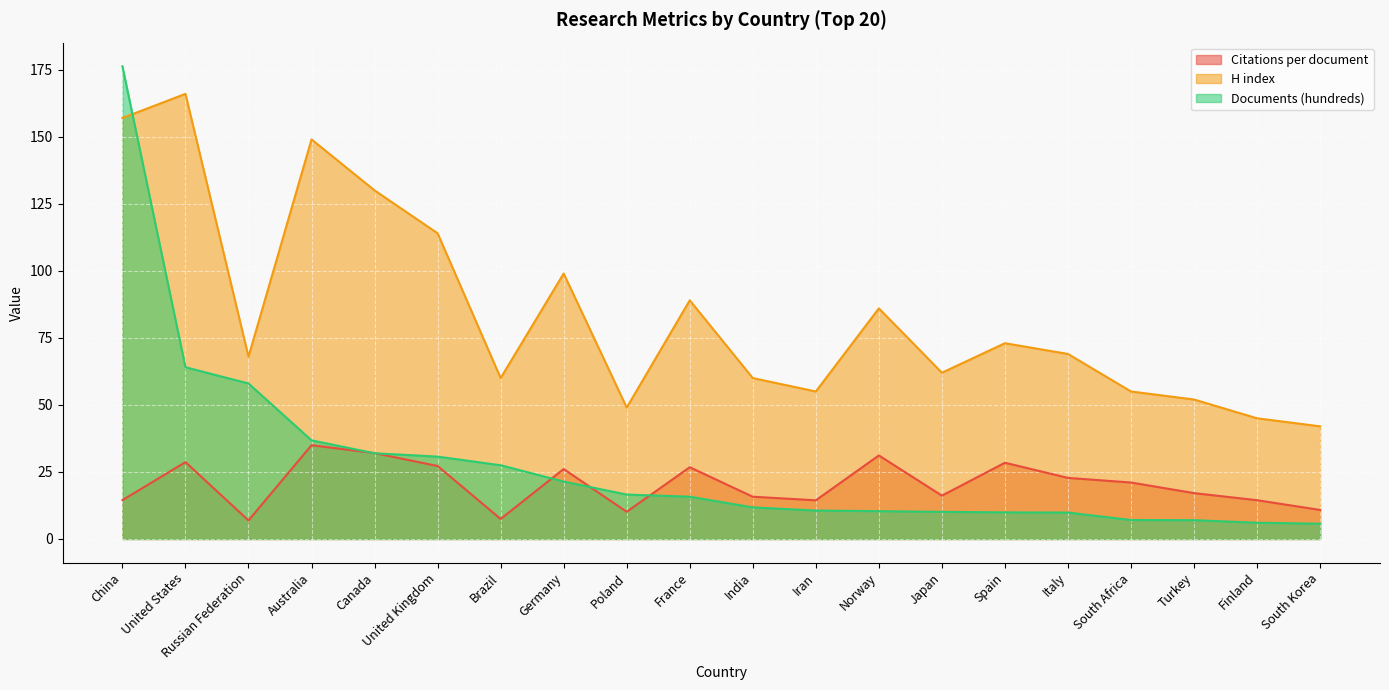

At which category does Citations per document reach its first local valley?

Russian Federation